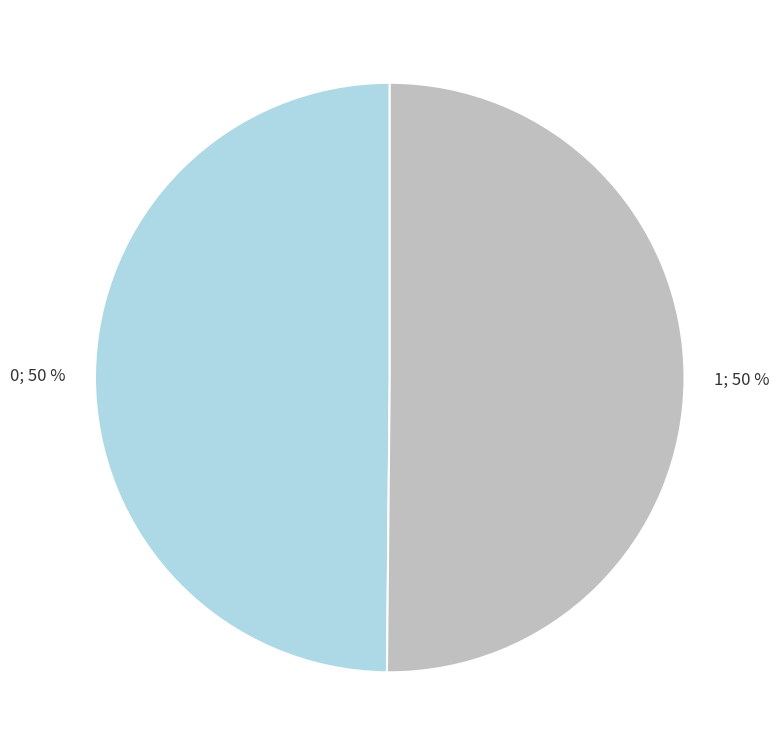

How many segments does this pie chart have?

2